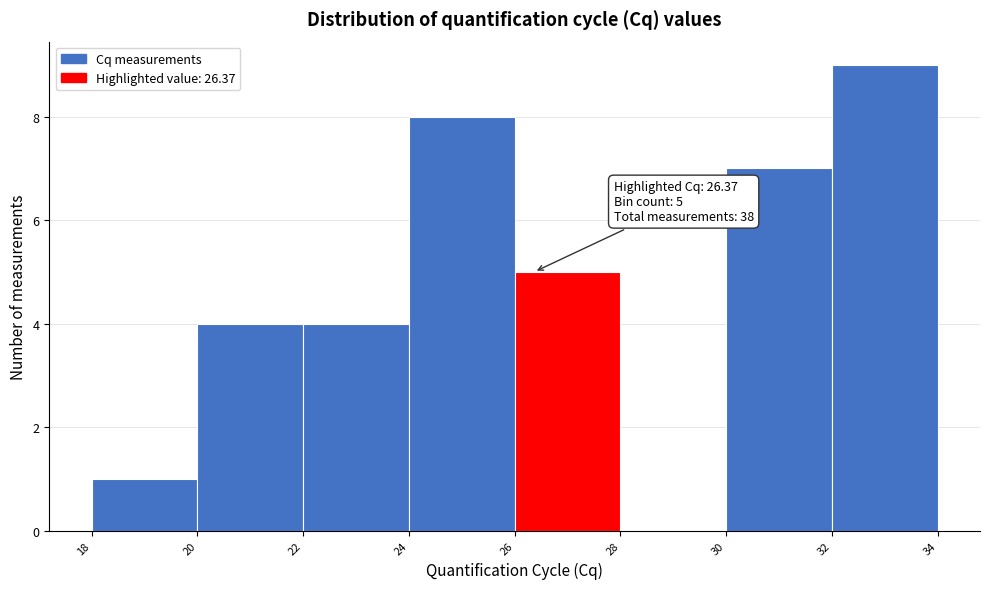

Which range on the x-axis has the tallest bar?

32 to 34